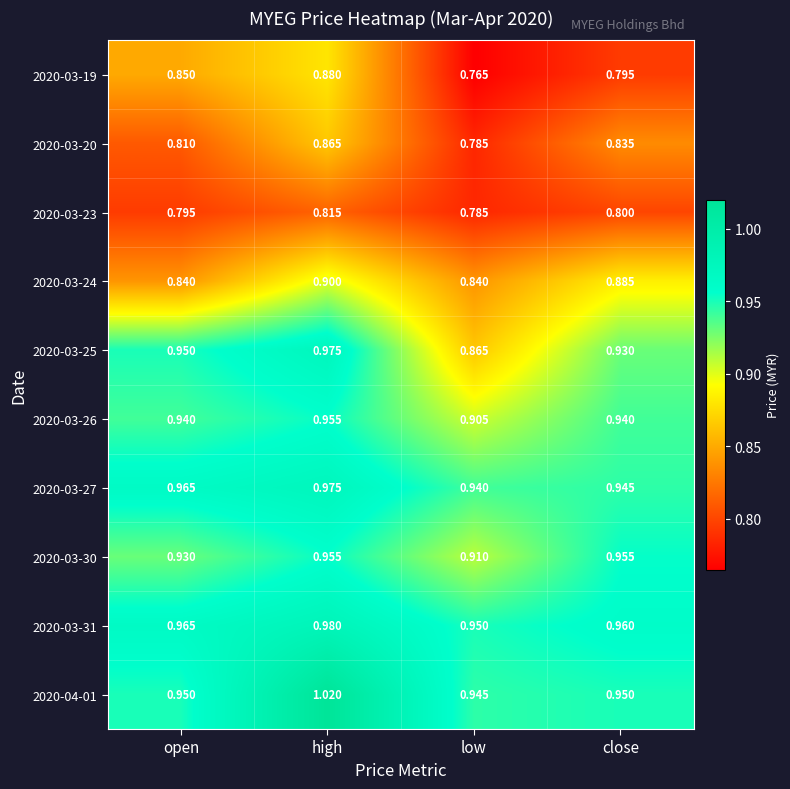

List the labels in order of 2020-03-20 value, smallest first.

low, open, close, high